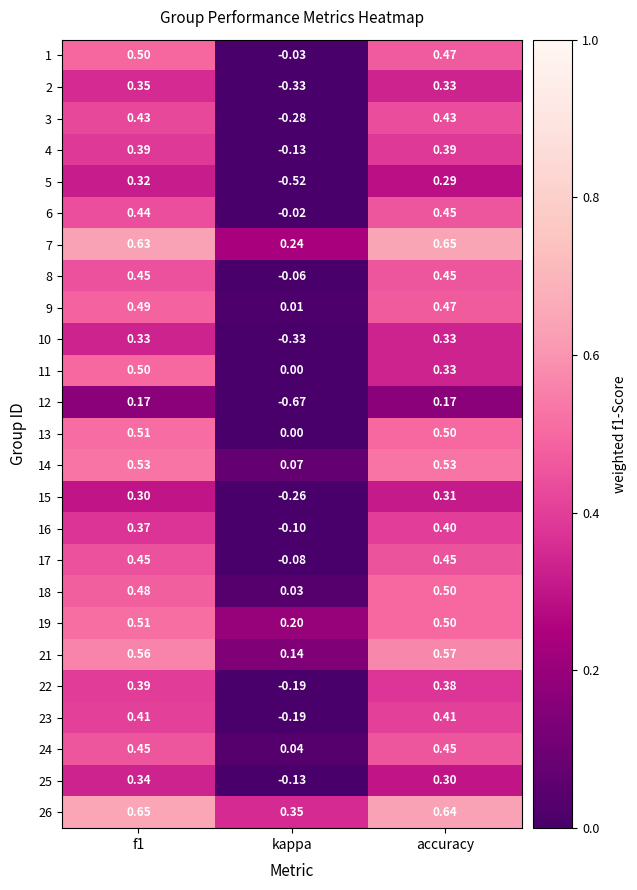

At which label is 8 closest to 0?

kappa